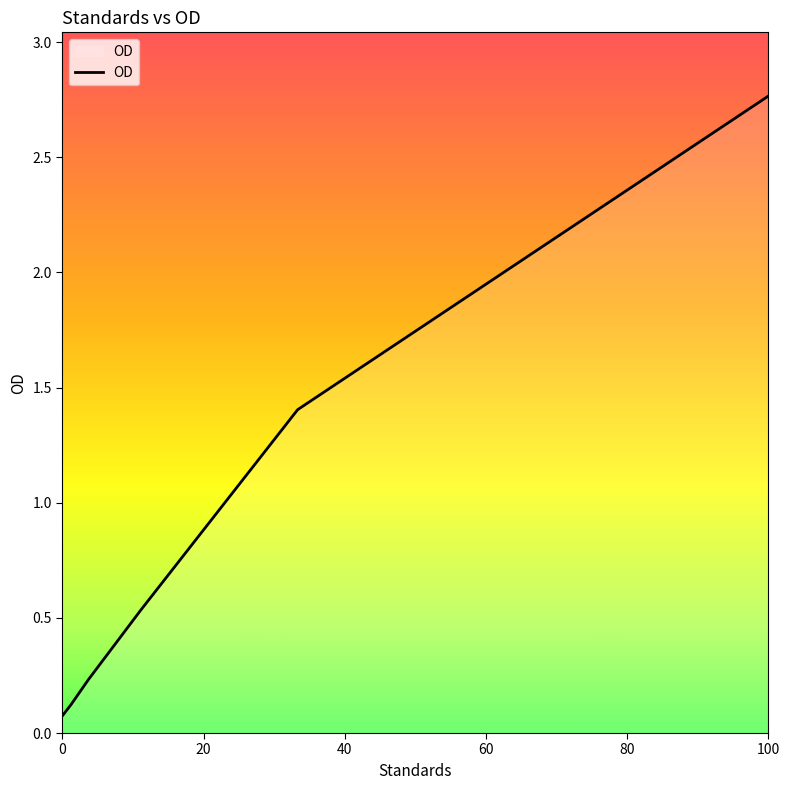

True or false: the data has more than 2 interior local peaks.

False